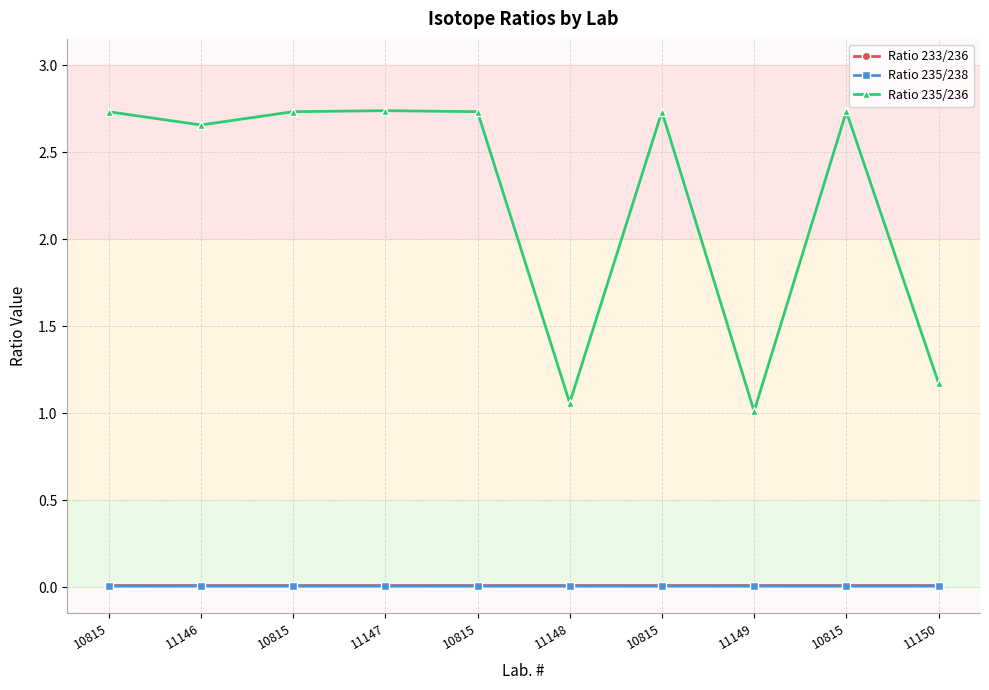

Reading right to left, list all the values displayed in this chart.

Ratio 233/236: 0.0	0.0	0.0	0.0	0.0	0.0	0.0	0.0	0.0	0.0
Ratio 235/238: 0.0	0.0	0.0	0.0	0.0	0.0	0.0	0.0	0.0	0.0
Ratio 235/236: 1.2	2.7	1.0	2.7	1.1	2.7	2.7	2.7	2.7	2.7